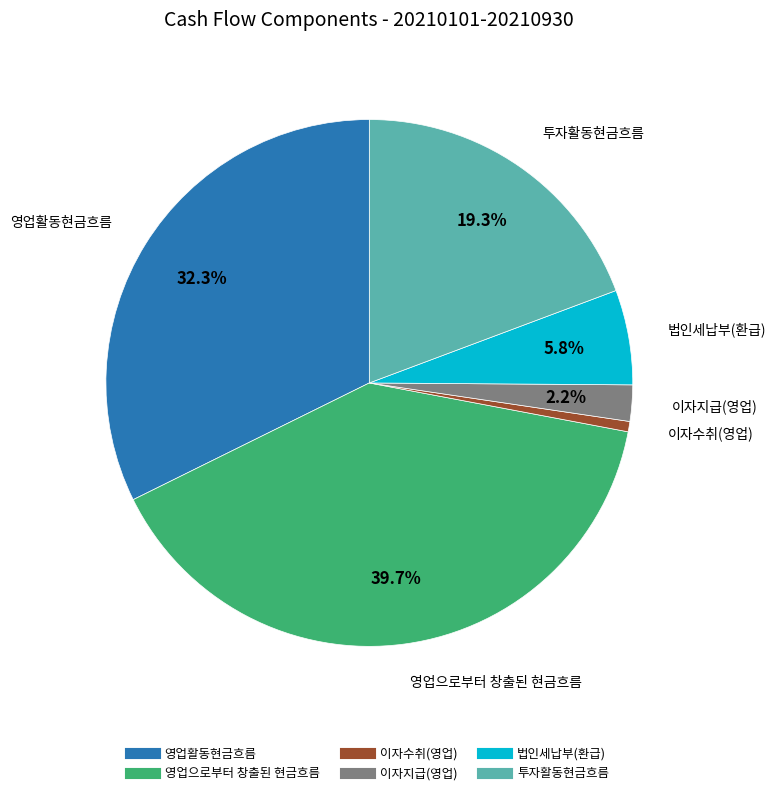

What is the largest slice in the pie chart?

영업으로부터 창출된 현금흐름